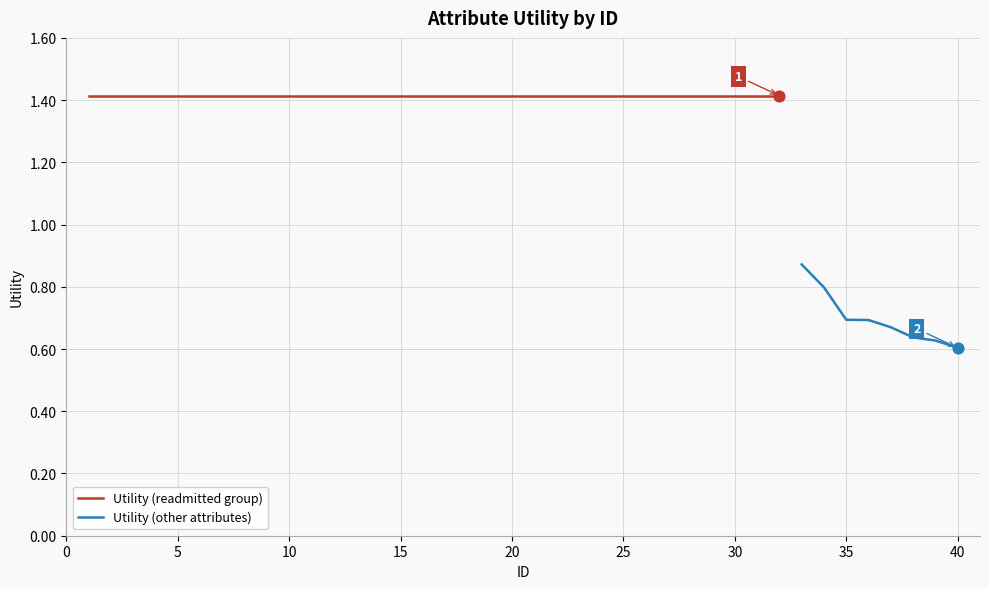

Approximately how many times larger is the value at 27 compared to 19?

1.0